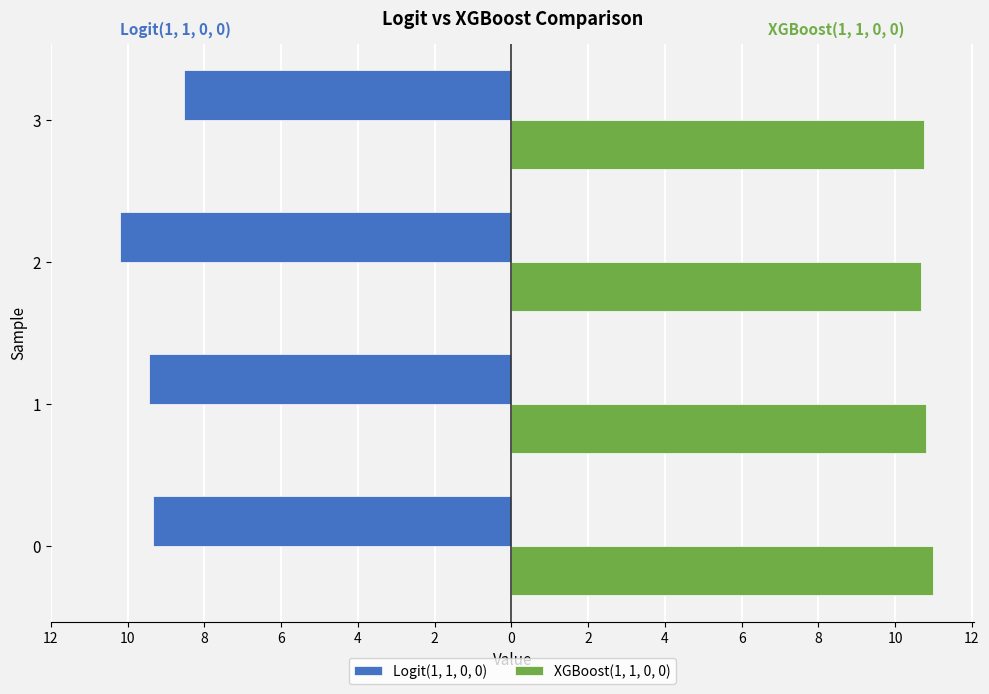

What are all the series names shown in the legend?

Logit(1, 1, 0, 0), XGBoost(1, 1, 0, 0)